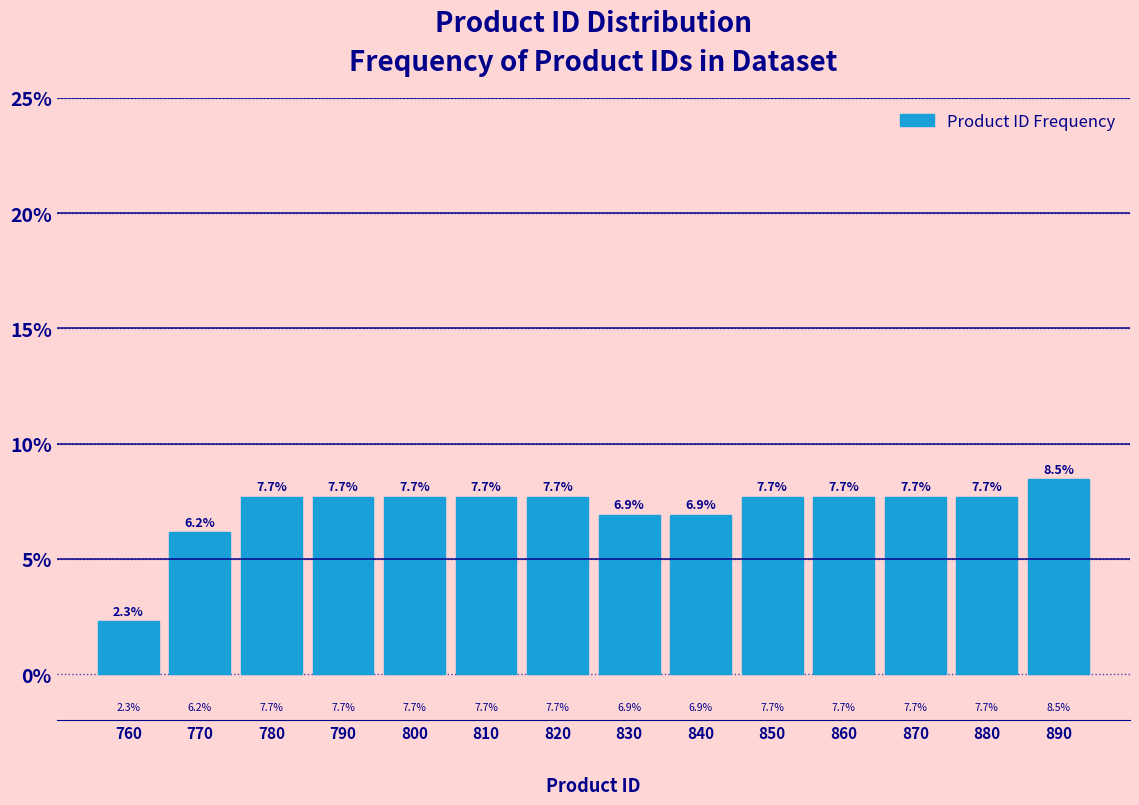

Reading left to right, what are all the values shown in this chart?

760=2.3	770=6.2	780=7.7	790=7.7	800=7.7	810=7.7	820=7.7	830=6.9	840=6.9	850=7.7	860=7.7	870=7.7	880=7.7	890=8.5